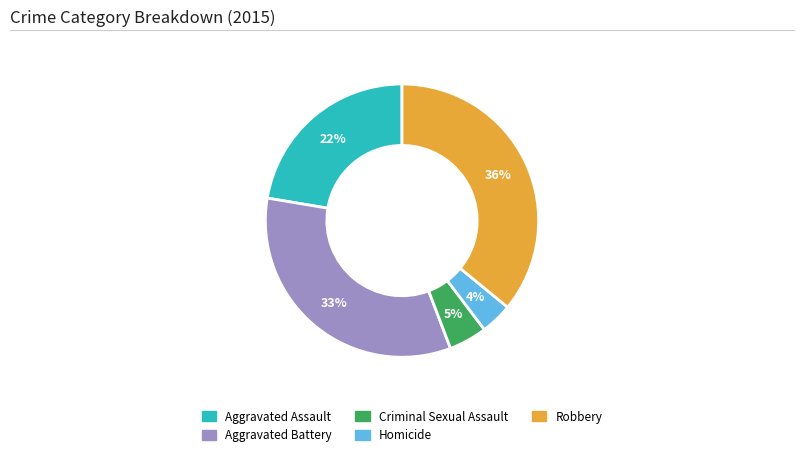

To the nearest percent, what percentage of the pie is Robbery?

36%